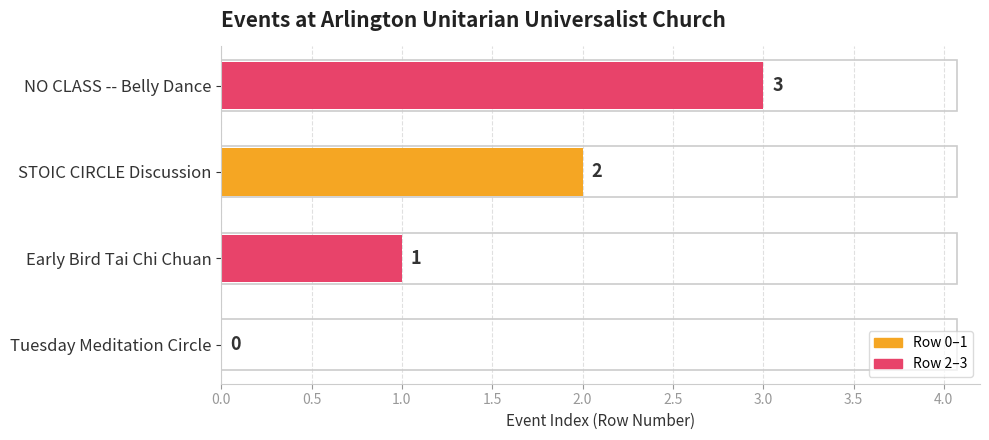

Count the values in the range 1 to 3.

3